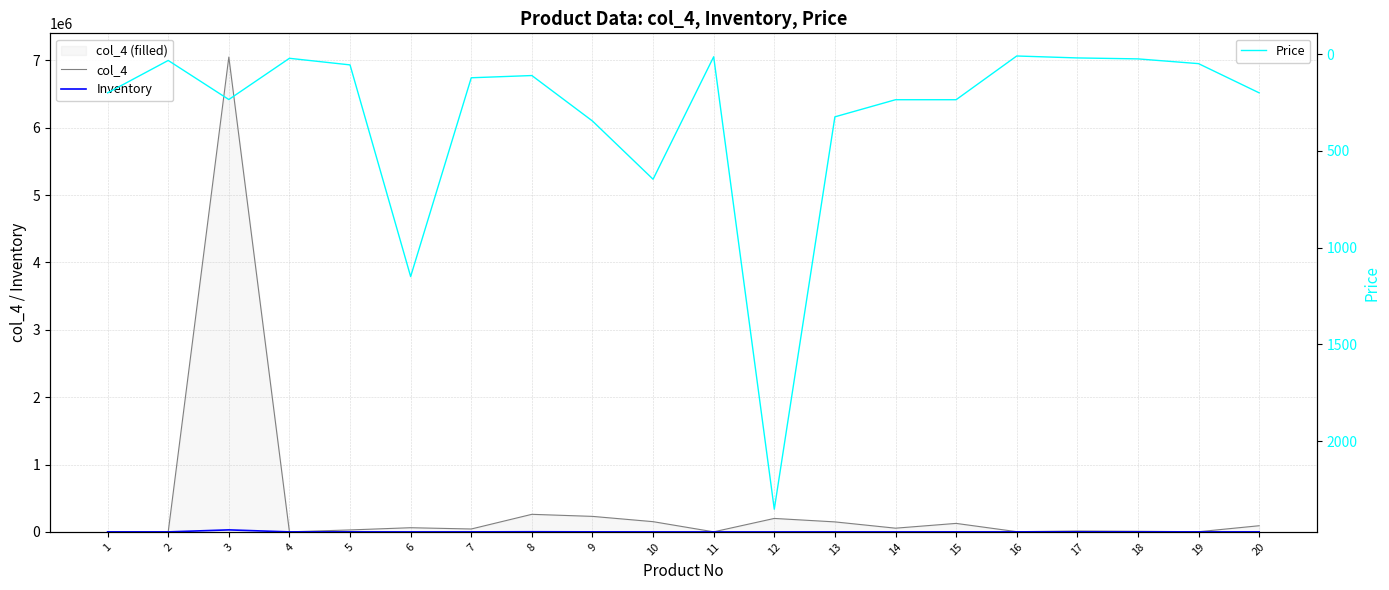

True or false: Inventory and Price intersect in this chart.

True